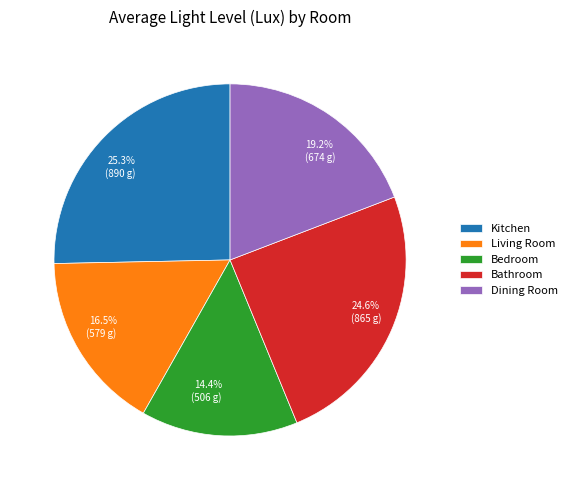

Does Dining Room account for over 50% of the chart?

No